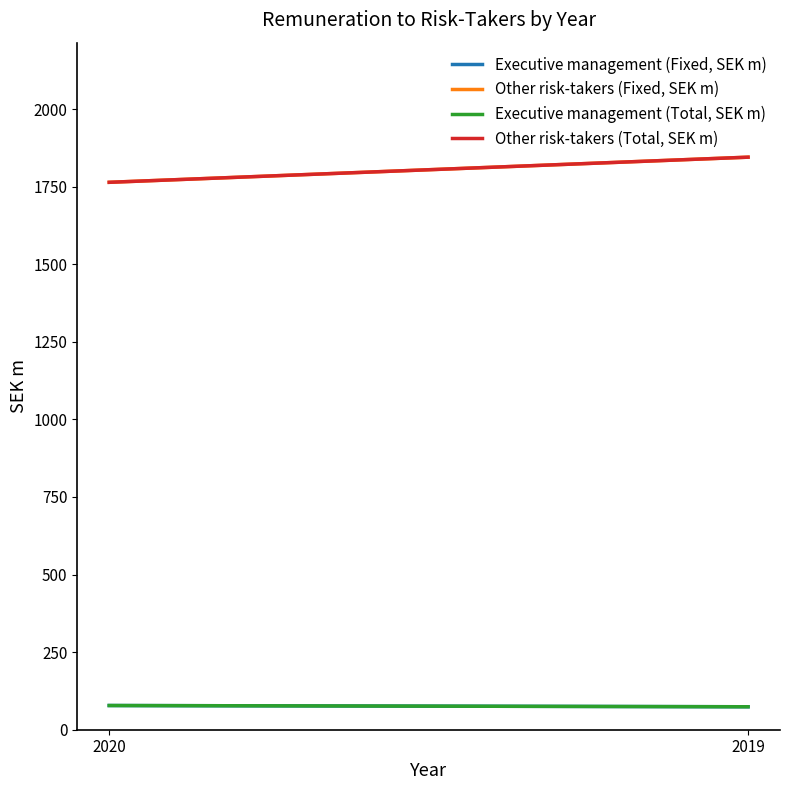

What is the sum of the Other risk-takers (Total, SEK m) values at 2019 and 2020?

3609